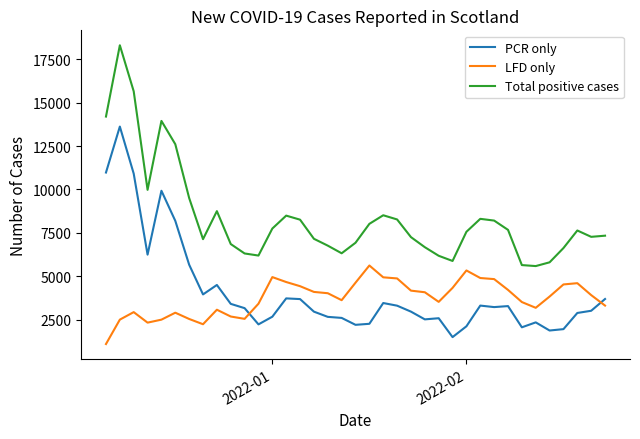

Which series has the largest total across all categories?

Total positive cases